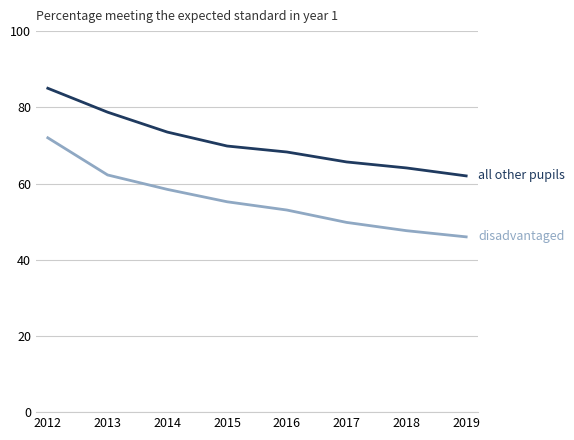

At which category is the sum across all series the highest?

2012